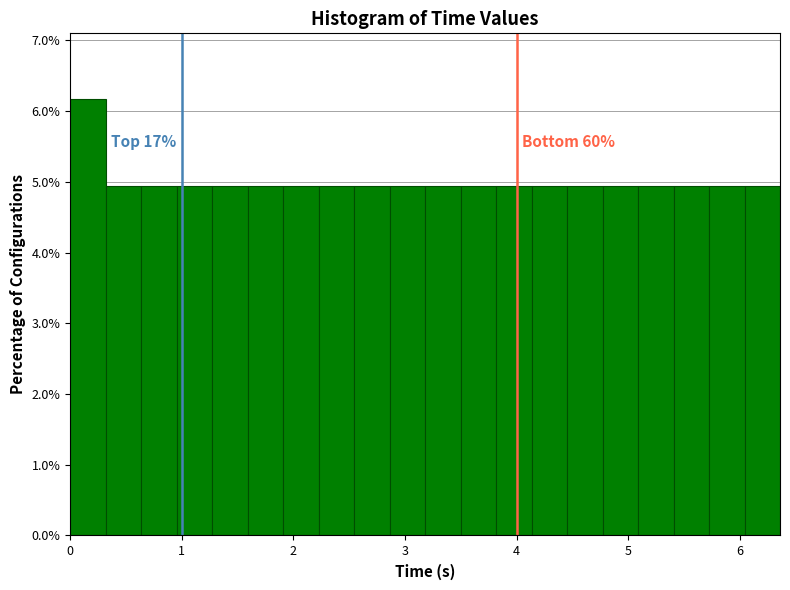

Read against the x-axis, roughly where is the centre of the tallest bar?

0.2